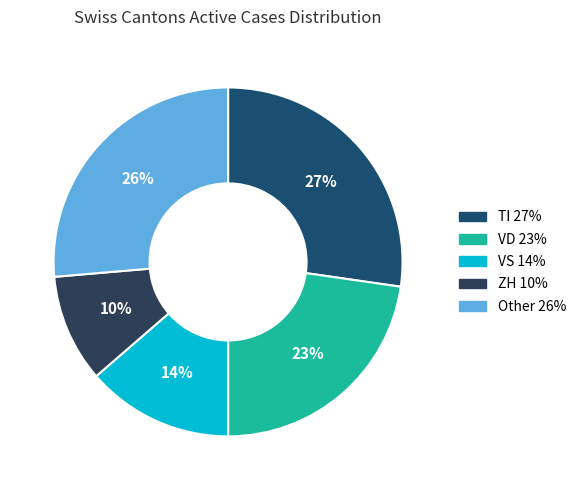

How many slices are in this pie chart?

5